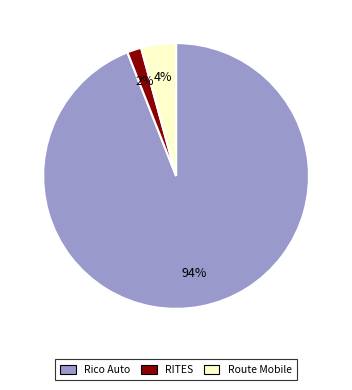

To the nearest percent, what is the difference between the largest and smallest slice percentages?

92%